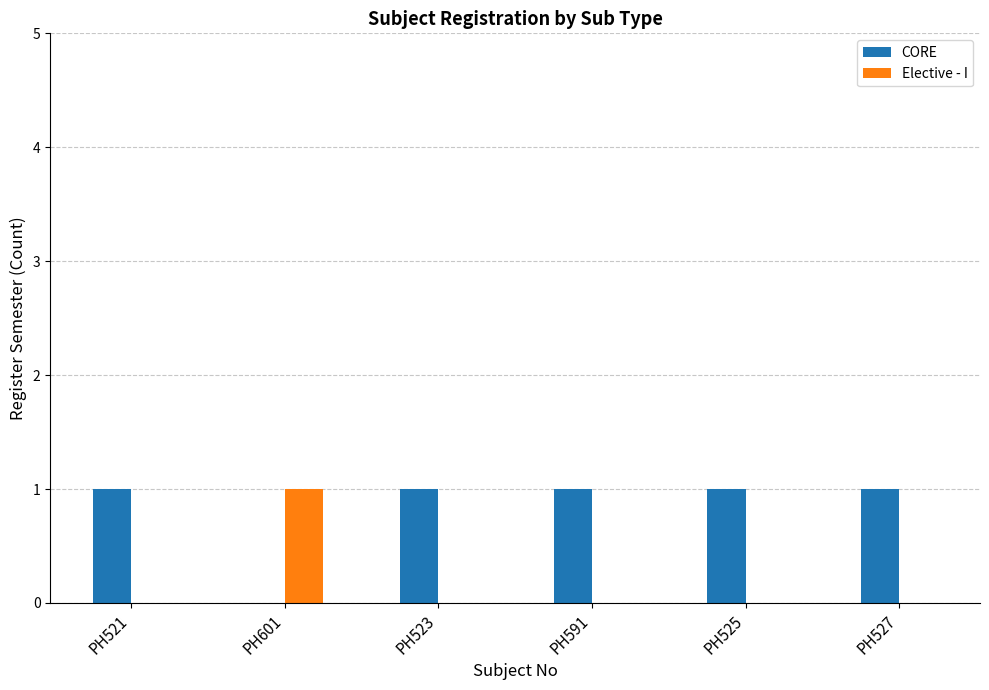

Reading left to right, what are all the values shown in this chart?

CORE: PH521=1	PH601=0	PH523=1	PH591=1	PH525=1	PH527=1
Elective - I: PH521=0	PH601=1	PH523=0	PH591=0	PH525=0	PH527=0